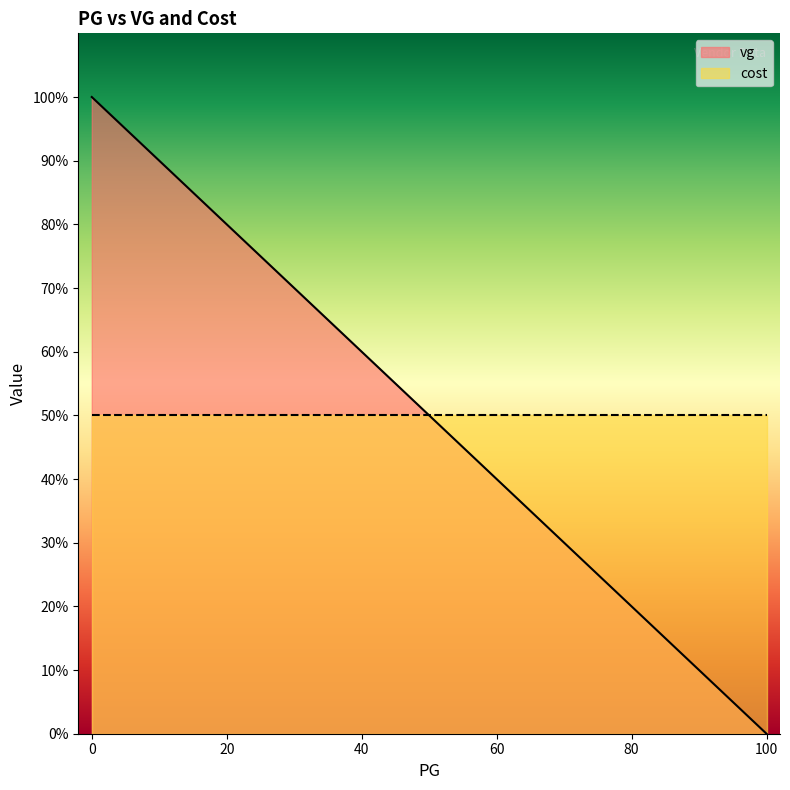

Rank the series at 30 from highest to lowest value.

vg, cost